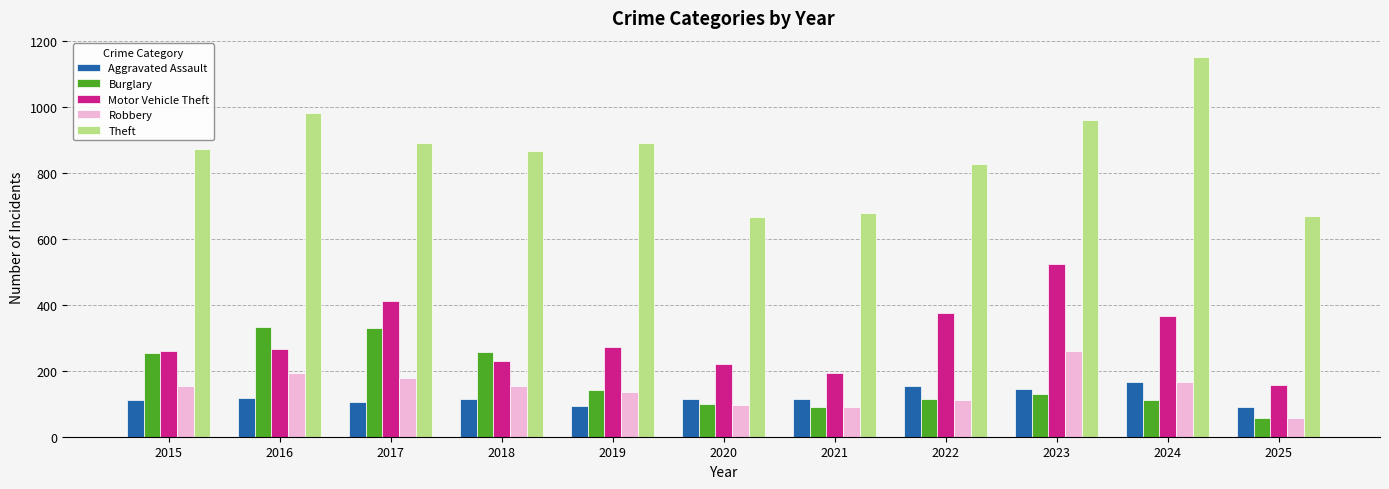

At how many categories does at least one series exceed 1027?

1